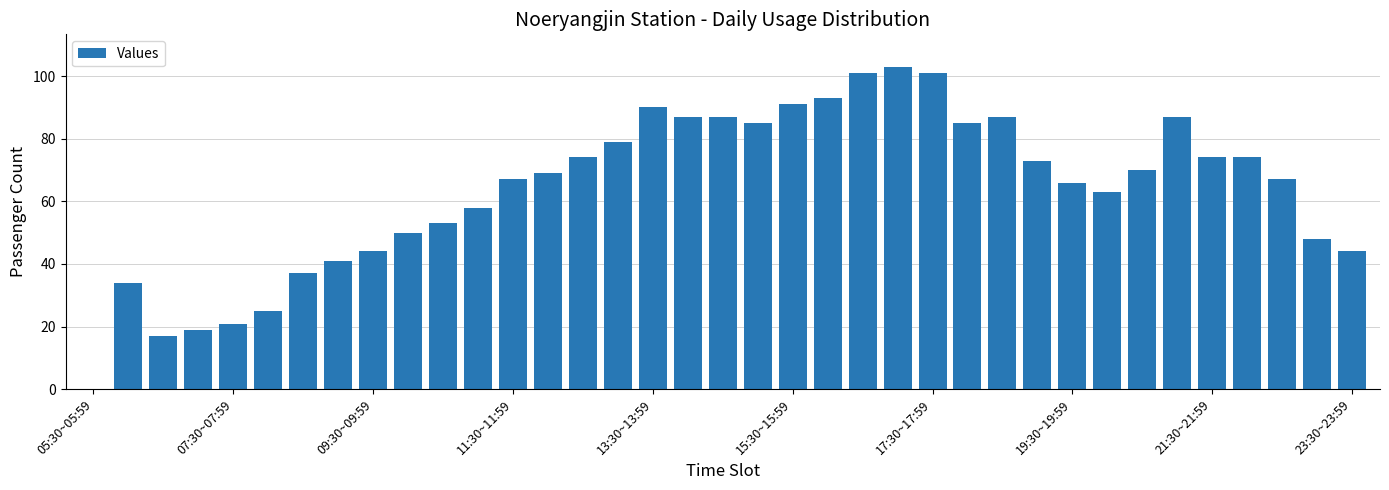

What is the greatest value displayed?

103